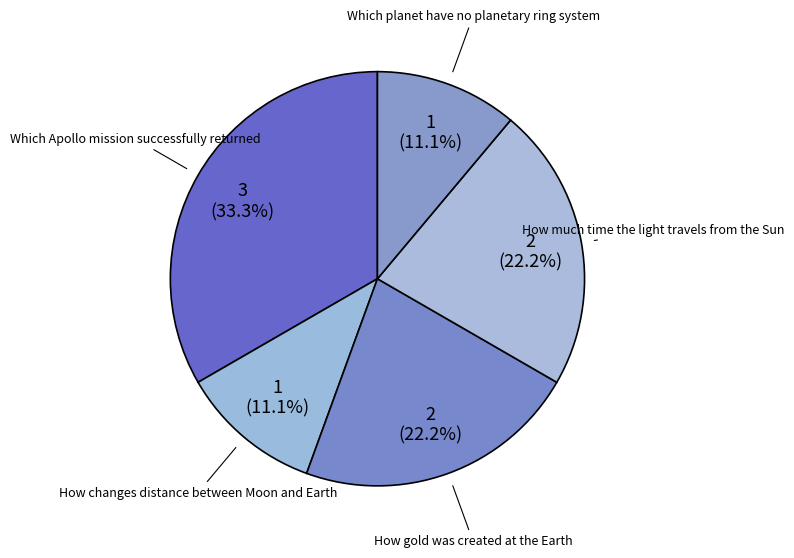

What percentage is NOT represented by How changes distance between Moon and Earth?

88.9%